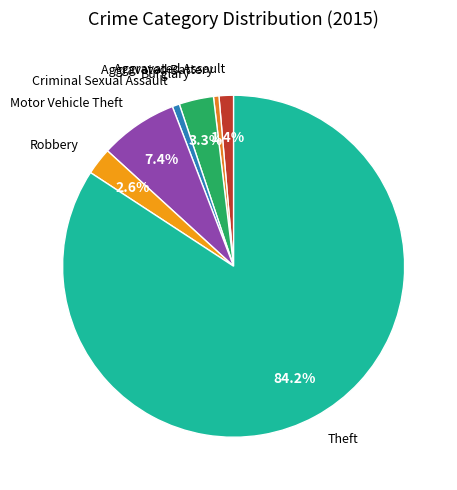

To the nearest percent, what is the difference between the Motor Vehicle Theft and Burglary slice percentages?

4%